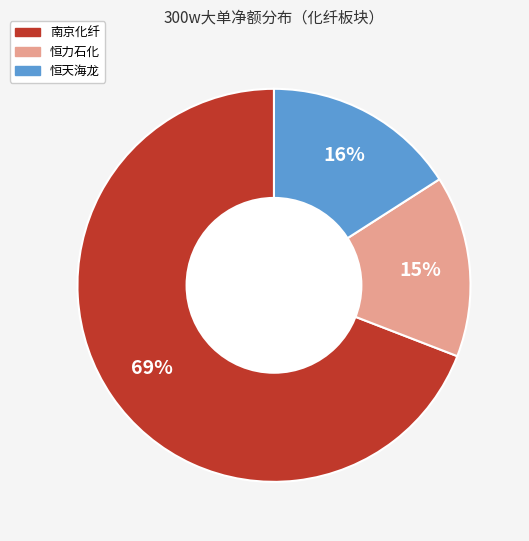

Is there any slice that represents more than half of the pie?

Yes